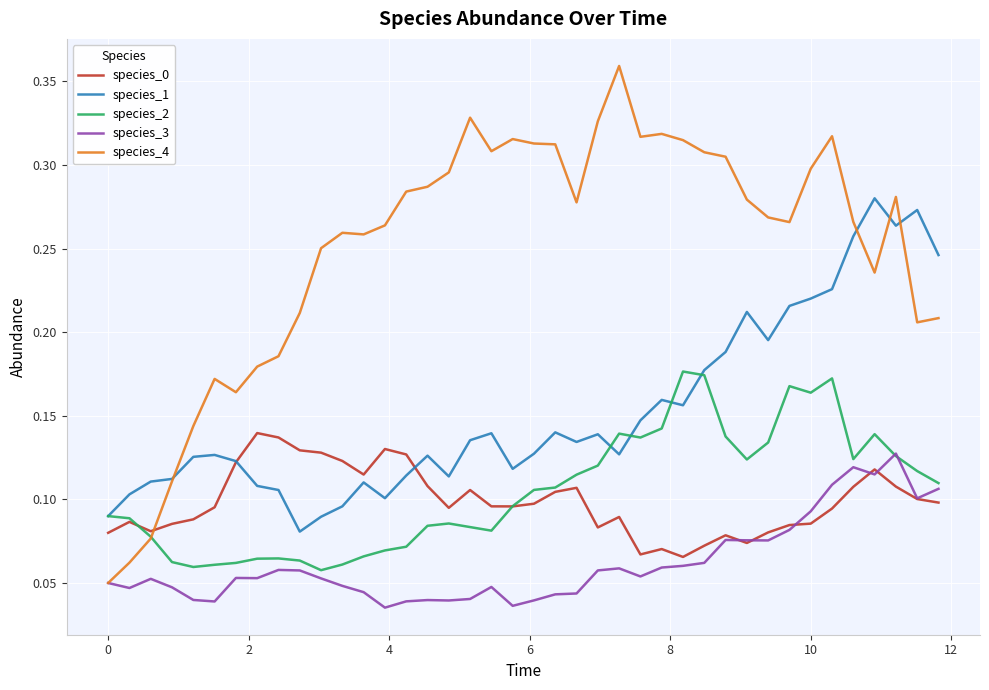

Which series has the widest spread of values?

species_4